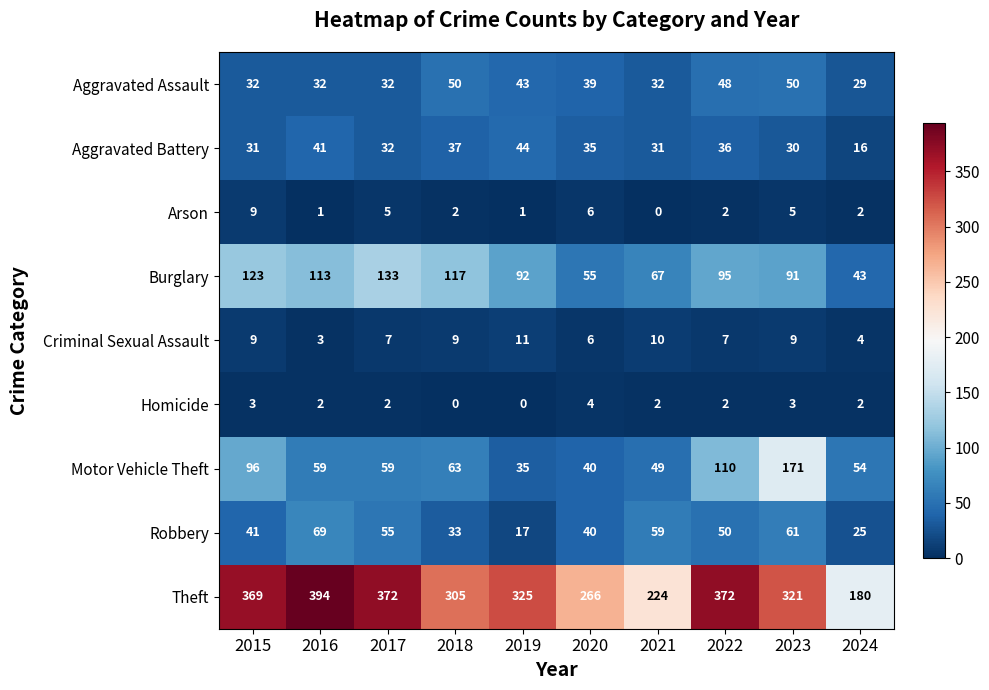

Which series changed the most between 2020 and 2024?

Theft